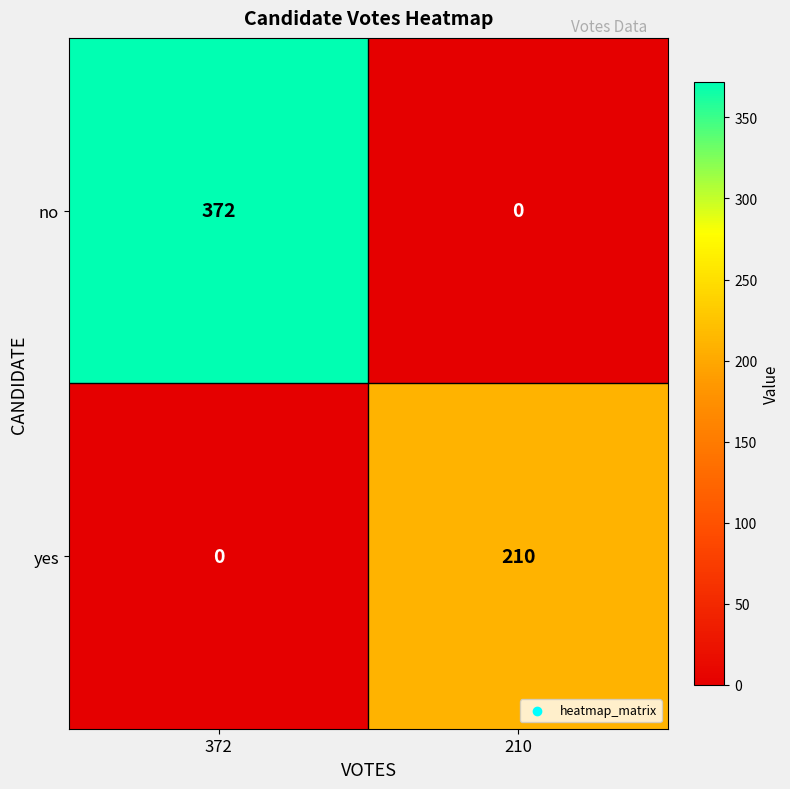

Reading left to right, list all the values displayed in this chart.

no: 372	0
yes: 0	210